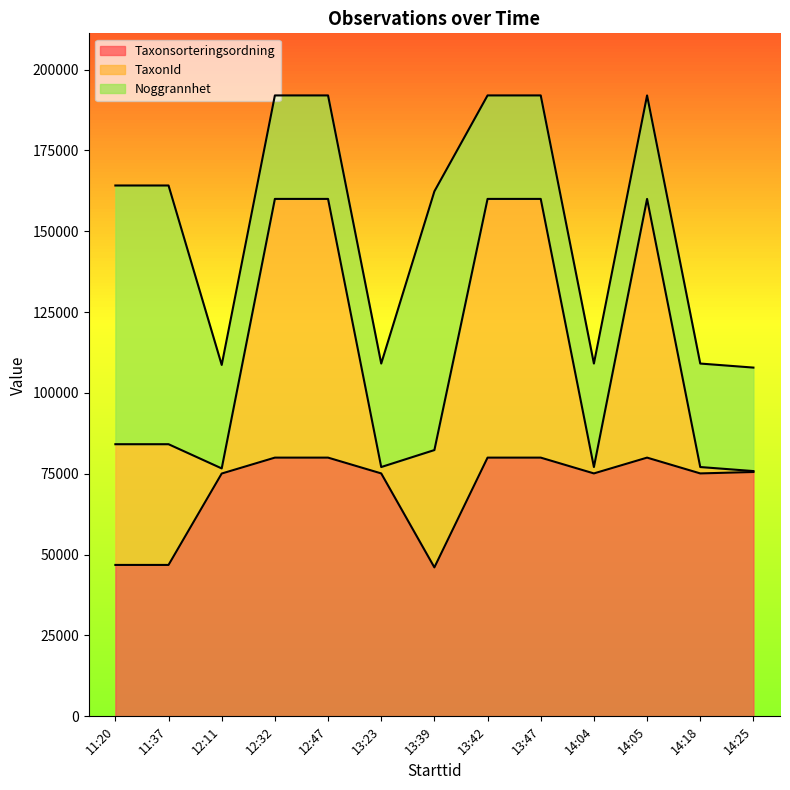

The value of Taxonsorteringsordning at 12:11 is 75081.0. True or false?

True